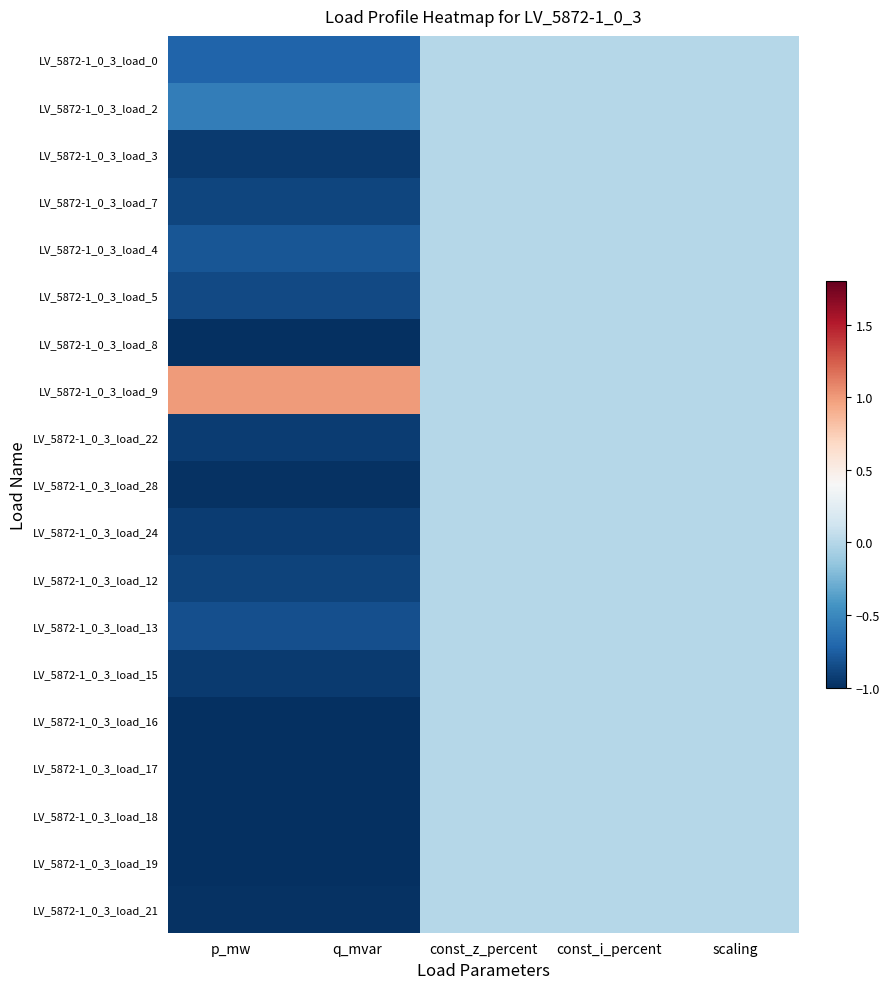

Reading left to right, what are all the values shown in this chart?

LV_5872-1_0_3_load_0: p_mw=-0.7	q_mvar=-0.7	const_z_percent=0.0	const_i_percent=0.0	scaling=0.0
LV_5872-1_0_3_load_2: p_mw=-0.6	q_mvar=-0.6	const_z_percent=0.0	const_i_percent=0.0	scaling=0.0
LV_5872-1_0_3_load_3: p_mw=-0.9	q_mvar=-0.9	const_z_percent=0.0	const_i_percent=0.0	scaling=0.0
LV_5872-1_0_3_load_7: p_mw=-0.9	q_mvar=-0.9	const_z_percent=0.0	const_i_percent=0.0	scaling=0.0
LV_5872-1_0_3_load_4: p_mw=-0.8	q_mvar=-0.8	const_z_percent=0.0	const_i_percent=0.0	scaling=0.0
LV_5872-1_0_3_load_5: p_mw=-0.9	q_mvar=-0.9	const_z_percent=0.0	const_i_percent=0.0	scaling=0.0
LV_5872-1_0_3_load_8: p_mw=-1.0	q_mvar=-1.0	const_z_percent=0.0	const_i_percent=0.0	scaling=0.0
LV_5872-1_0_3_load_9: p_mw=1.0	q_mvar=1.0	const_z_percent=0.0	const_i_percent=0.0	scaling=0.0
LV_5872-1_0_3_load_22: p_mw=-0.9	q_mvar=-0.9	const_z_percent=0.0	const_i_percent=0.0	scaling=0.0
LV_5872-1_0_3_load_28: p_mw=-1.0	q_mvar=-1.0	const_z_percent=0.0	const_i_percent=0.0	scaling=0.0
LV_5872-1_0_3_load_24: p_mw=-0.9	q_mvar=-0.9	const_z_percent=0.0	const_i_percent=0.0	scaling=0.0
LV_5872-1_0_3_load_12: p_mw=-0.9	q_mvar=-0.9	const_z_percent=0.0	const_i_percent=0.0	scaling=0.0
LV_5872-1_0_3_load_13: p_mw=-0.8	q_mvar=-0.8	const_z_percent=0.0	const_i_percent=0.0	scaling=0.0
LV_5872-1_0_3_load_15: p_mw=-0.9	q_mvar=-0.9	const_z_percent=0.0	const_i_percent=0.0	scaling=0.0
LV_5872-1_0_3_load_16: p_mw=-1.0	q_mvar=-1.0	const_z_percent=0.0	const_i_percent=0.0	scaling=0.0
LV_5872-1_0_3_load_17: p_mw=-1.0	q_mvar=-1.0	const_z_percent=0.0	const_i_percent=0.0	scaling=0.0
LV_5872-1_0_3_load_18: p_mw=-1.0	q_mvar=-1.0	const_z_percent=0.0	const_i_percent=0.0	scaling=0.0
LV_5872-1_0_3_load_19: p_mw=-1.0	q_mvar=-1.0	const_z_percent=0.0	const_i_percent=0.0	scaling=0.0
LV_5872-1_0_3_load_21: p_mw=-1.0	q_mvar=-1.0	const_z_percent=0.0	const_i_percent=0.0	scaling=0.0